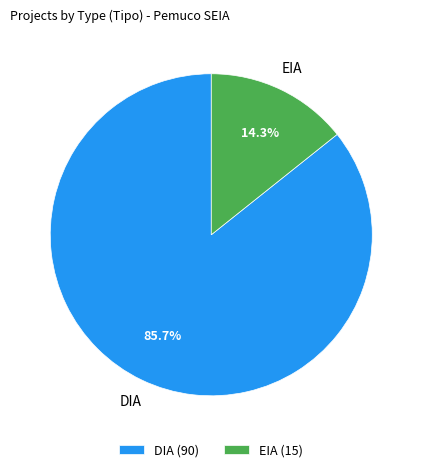

How much of the chart is everything except DIA?

14.3%